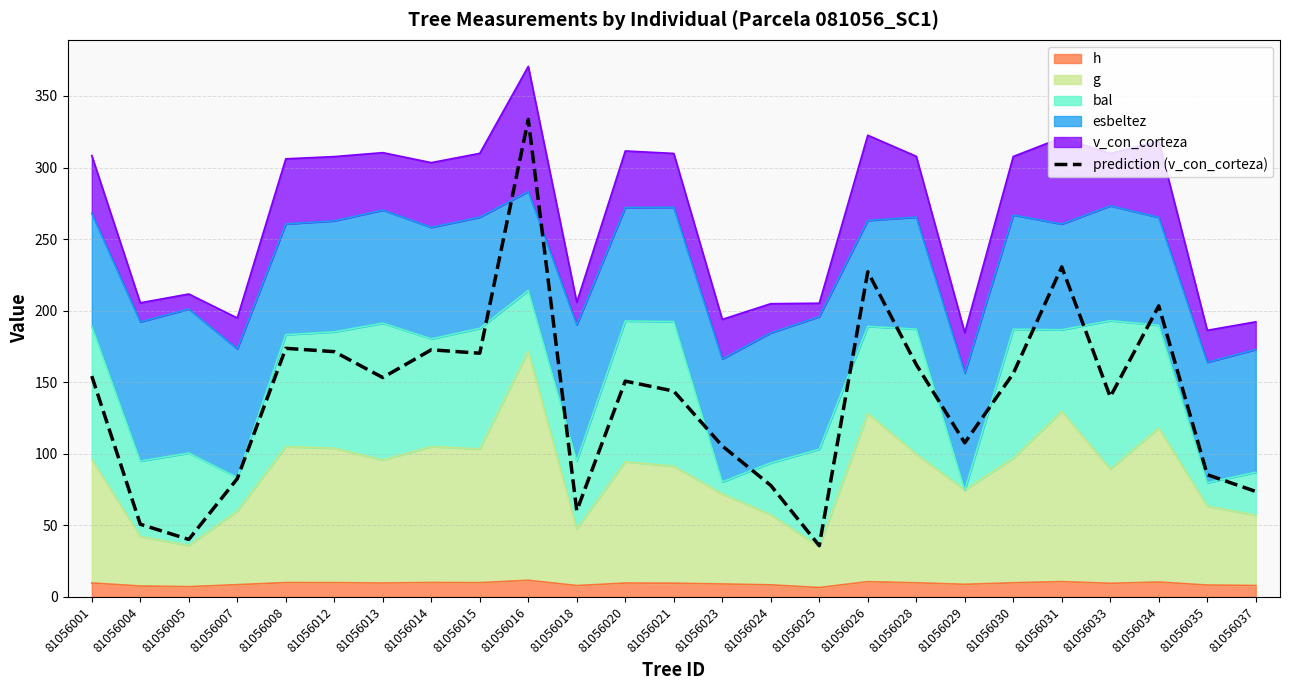

Reading right to left, extract all data points from this chart.

73.7	85.4	203.3	139.8	230.6	156.1	107.7	162.3	227.2	35.8	77.9	105.5	143.8	150.8	60.2	333.6	170.3	172.7	153.2	171.4	173.7	82.6	40.2	50.8	154.3